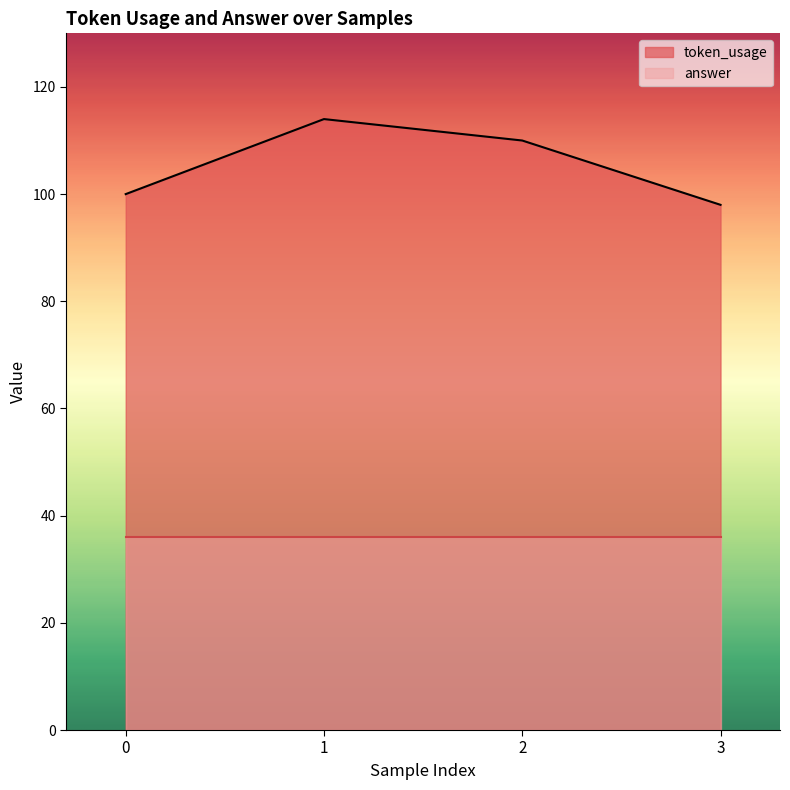

List the labels in order of value, smallest first.

3, 0, 2, 1